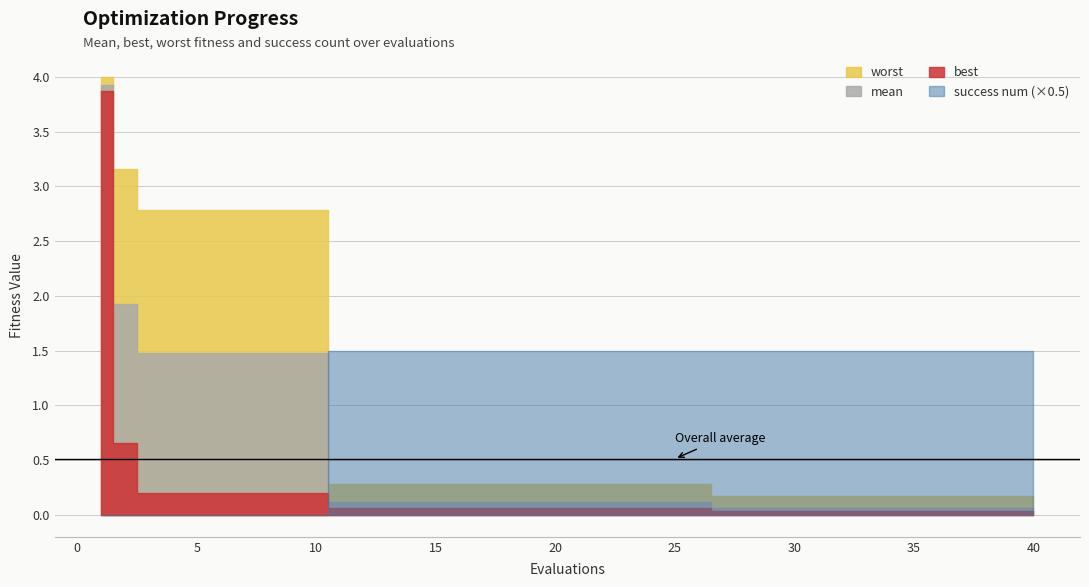

Is it true that worst equals 0.2 at 33?

True